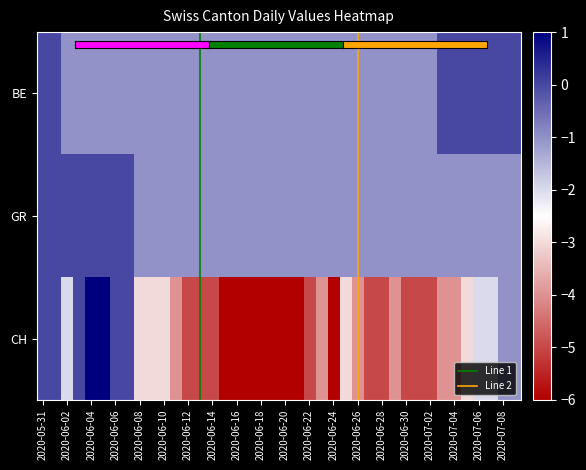

Reading left to right, list all the values displayed in this chart.

BE: 2020-05-31=0	2020-06-01=0	2020-06-02=-1	2020-06-03=-1	2020-06-04=-1	2020-06-05=-1	2020-06-06=-1	2020-06-07=-1	2020-06-08=-1	2020-06-09=-1	2020-06-10=-1	2020-06-11=-1	2020-06-12=-1	2020-06-13=-1	2020-06-14=-1	2020-06-15=-1	2020-06-16=-1	2020-06-17=-1	2020-06-18=-1	2020-06-19=-1	2020-06-20=-1	2020-06-21=-1	2020-06-22=-1	2020-06-23=-1	2020-06-24=-1	2020-06-25=-1	2020-06-26=-1	2020-06-27=-1	2020-06-28=-1	2020-06-29=-1	2020-06-30=-1	2020-07-01=-1	2020-07-02=-1	2020-07-03=0	2020-07-04=0	2020-07-05=0	2020-07-06=0	2020-07-07=0	2020-07-08=0	2020-07-09=0
GR: 2020-05-31=0	2020-06-01=0	2020-06-02=0	2020-06-03=0	2020-06-04=0	2020-06-05=0	2020-06-06=0	2020-06-07=0	2020-06-08=-1	2020-06-09=-1	2020-06-10=-1	2020-06-11=-1	2020-06-12=-1	2020-06-13=-1	2020-06-14=-1	2020-06-15=-1	2020-06-16=-1	2020-06-17=-1	2020-06-18=-1	2020-06-19=-1	2020-06-20=-1	2020-06-21=-1	2020-06-22=-1	2020-06-23=-1	2020-06-24=-1	2020-06-25=-1	2020-06-26=-1	2020-06-27=-1	2020-06-28=-1	2020-06-29=-1	2020-06-30=-1	2020-07-01=-1	2020-07-02=-1	2020-07-03=-1	2020-07-04=-1	2020-07-05=-1	2020-07-06=-1	2020-07-07=-1	2020-07-08=-1	2020-07-09=-1
CH: 2020-05-31=0	2020-06-01=0	2020-06-02=-2	2020-06-03=0	2020-06-04=1	2020-06-05=1	2020-06-06=0	2020-06-07=0	2020-06-08=-3	2020-06-09=-3	2020-06-10=-3	2020-06-11=-4	2020-06-12=-5	2020-06-13=-5	2020-06-14=-5	2020-06-15=-6	2020-06-16=-6	2020-06-17=-6	2020-06-18=-6	2020-06-19=-6	2020-06-20=-6	2020-06-21=-6	2020-06-22=-5	2020-06-23=-4	2020-06-24=-6	2020-06-25=-3	2020-06-26=-4	2020-06-27=-5	2020-06-28=-5	2020-06-29=-4	2020-06-30=-5	2020-07-01=-5	2020-07-02=-5	2020-07-03=-4	2020-07-04=-4	2020-07-05=-3	2020-07-06=-2	2020-07-07=-2	2020-07-08=-1	2020-07-09=-1